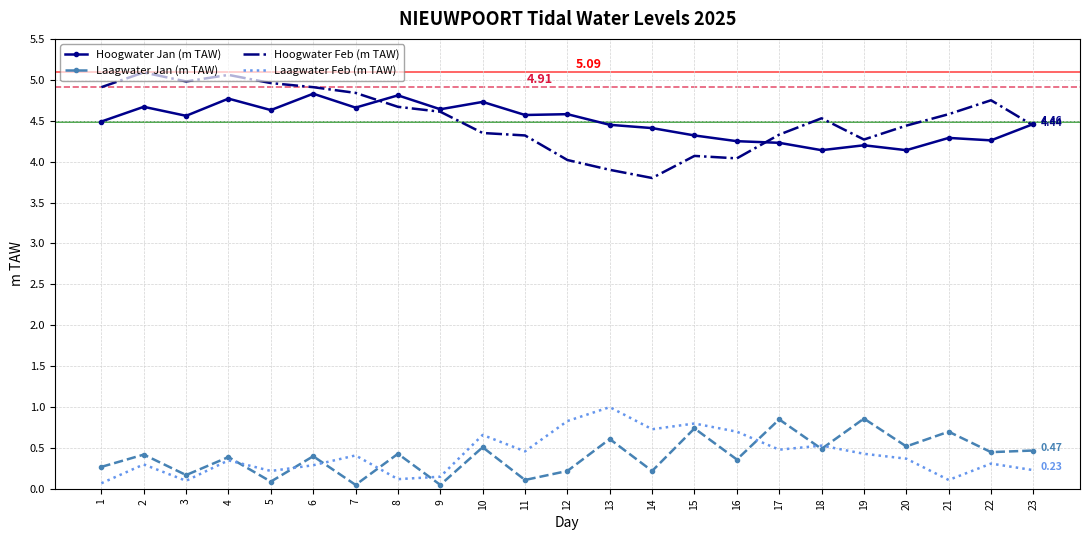

Which category has the lowest value in the Hoogwater Feb (m TAW) series?

14